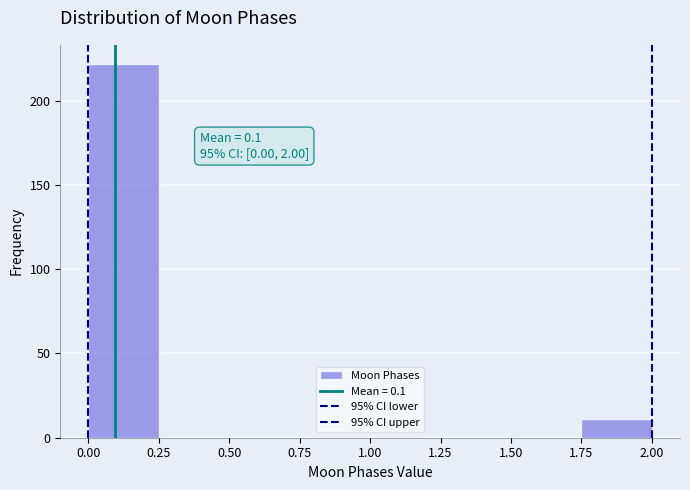

Which range on the x-axis has the tallest bar?

0.00 to 0.25